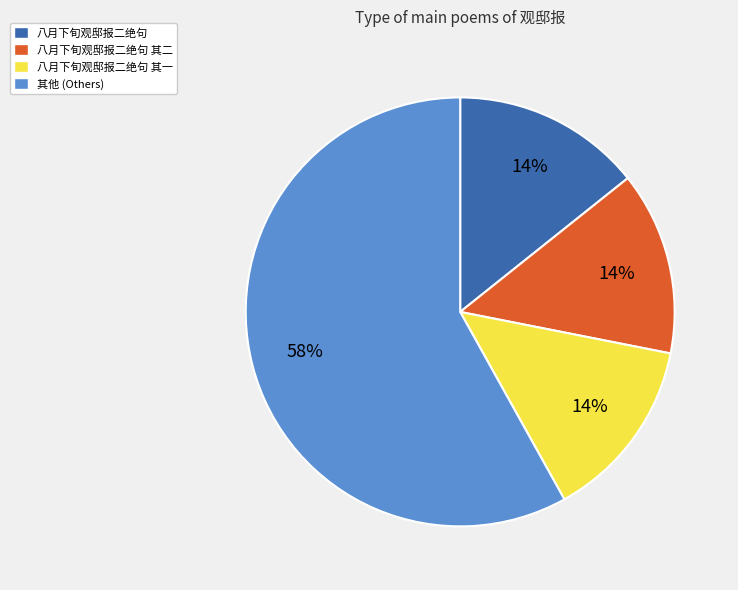

How many slices are in this pie chart?

4